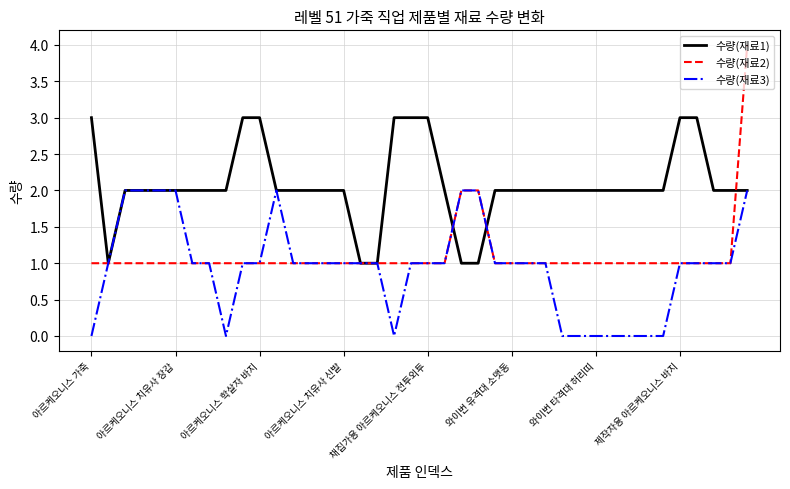

What is the average value of the 수량(재료1) series?

2